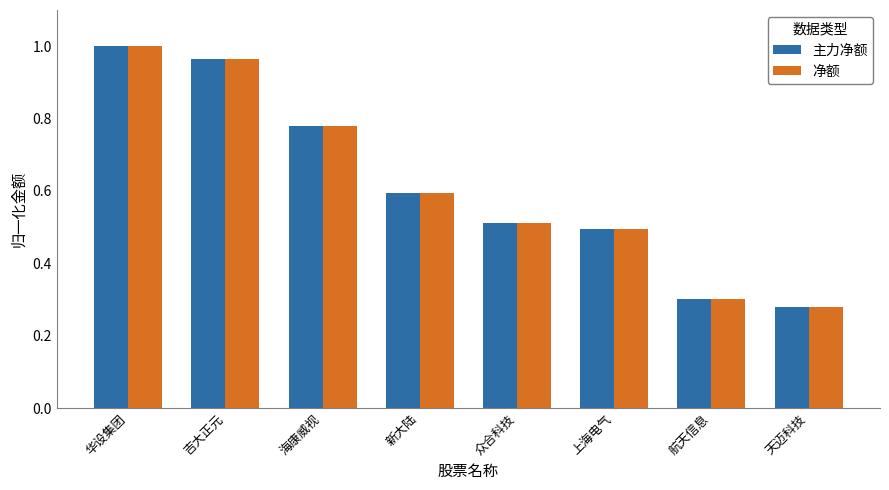

The 主力净额 series shows 0.7 at 众合科技. True or false?

False